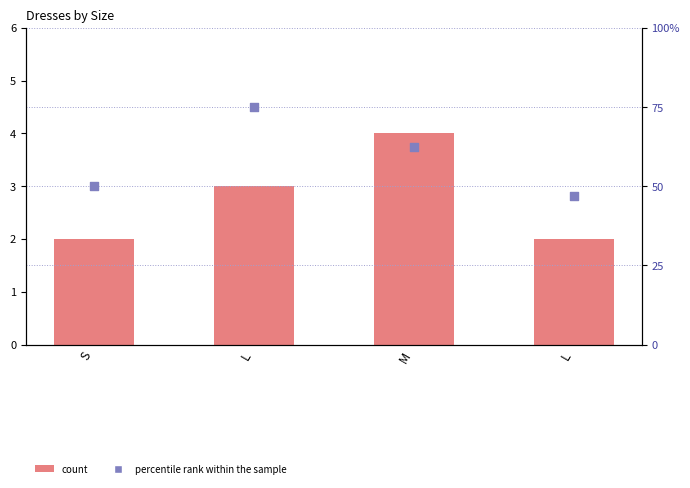

Which series has the largest total across all categories?

percentile rank within the sample